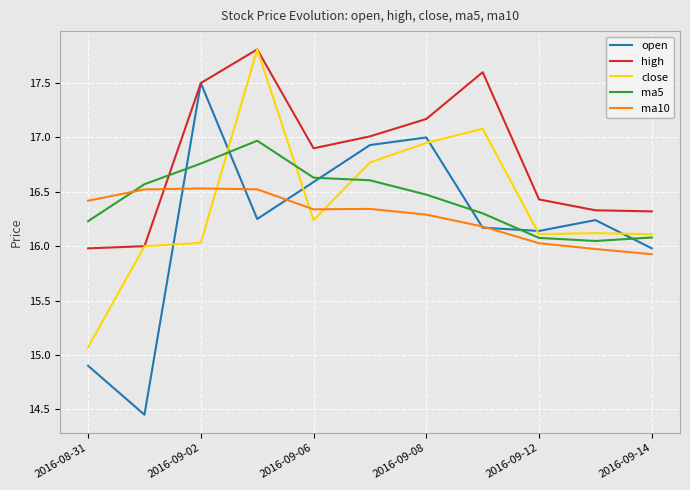

What is the difference between the second highest and second lowest values in the ma5 series?

0.7